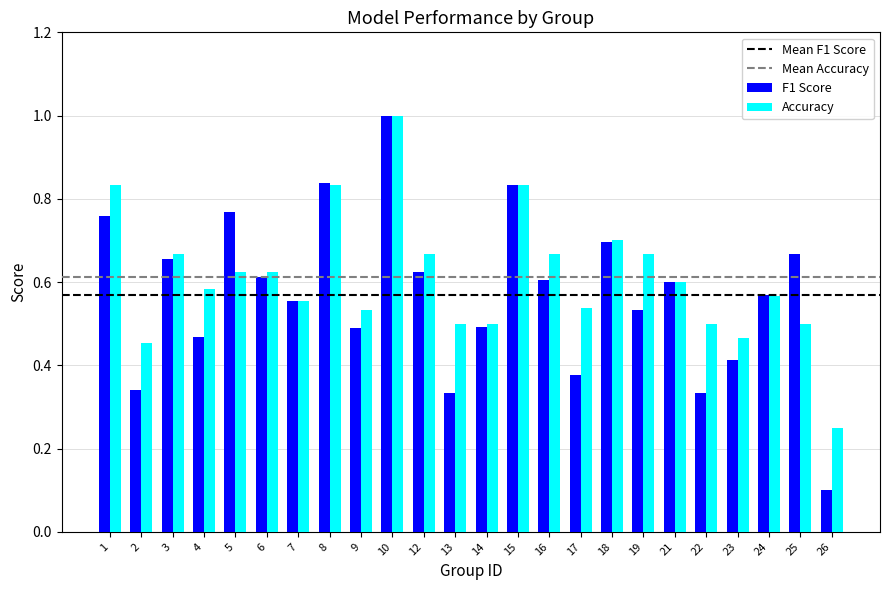

What is the sum of all Accuracy values?

14.7